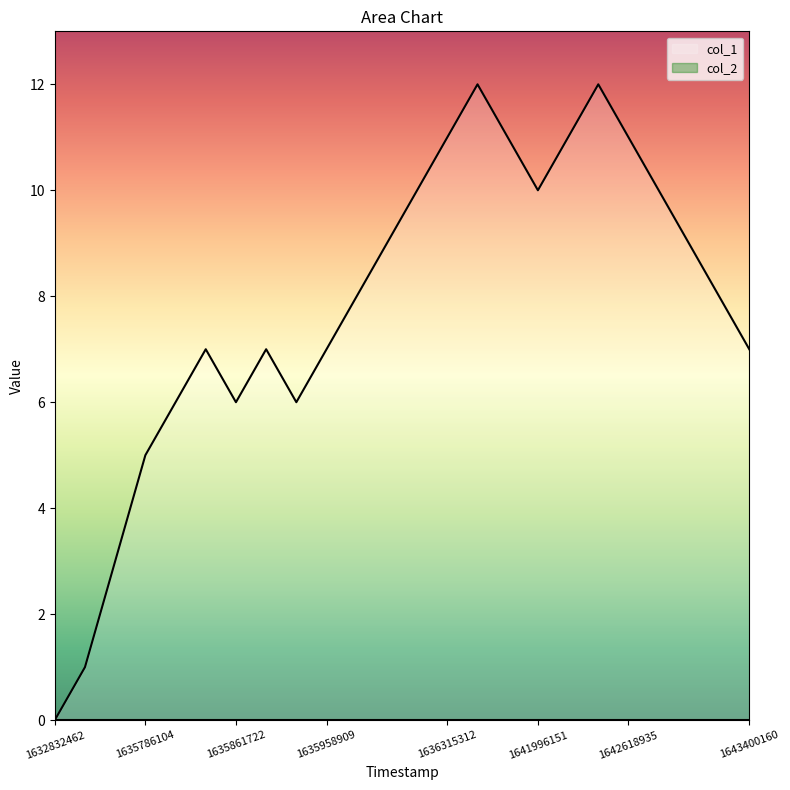

True or false: the data shows 11 at 1636315312.

True